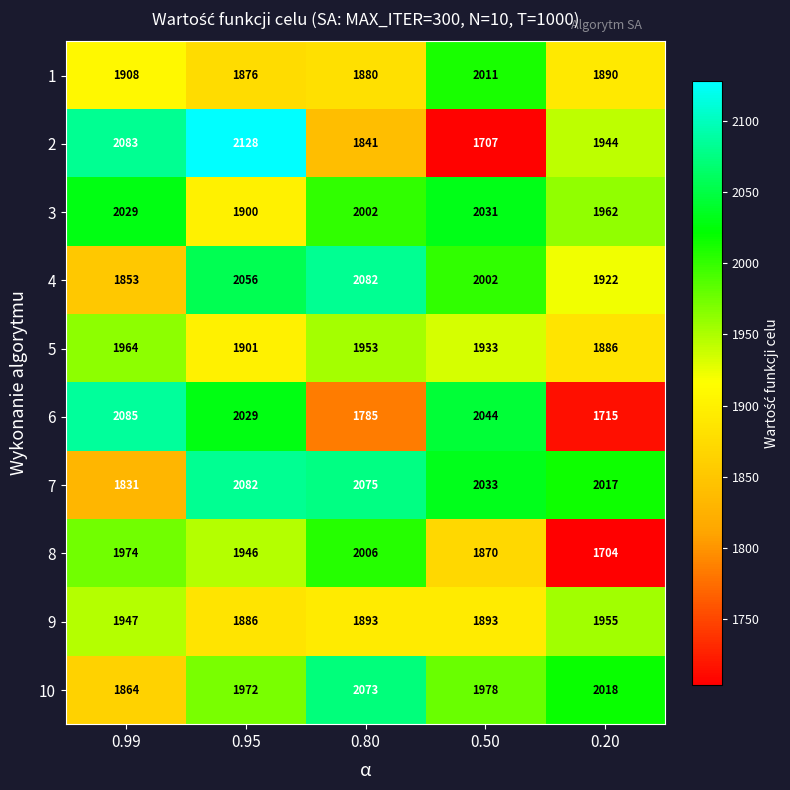

True or false: 3 has a value of 2031 at 0.50.

True